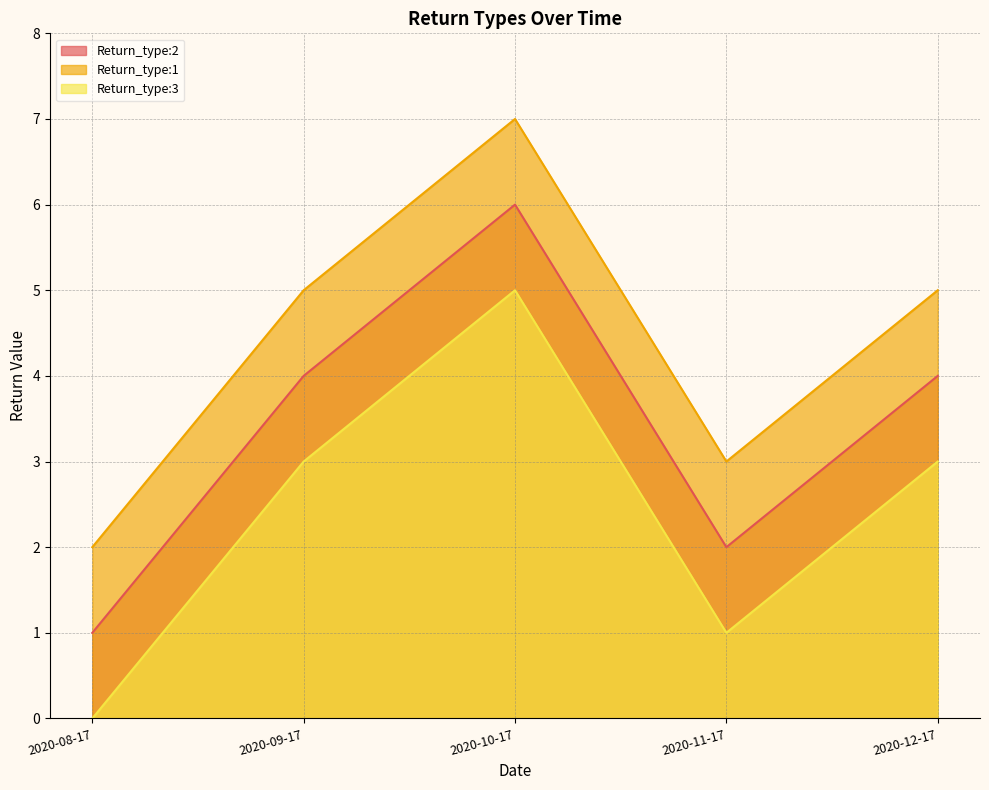

List the series in order of their overall mean, highest first.

Return_type:1, Return_type:2, Return_type:3